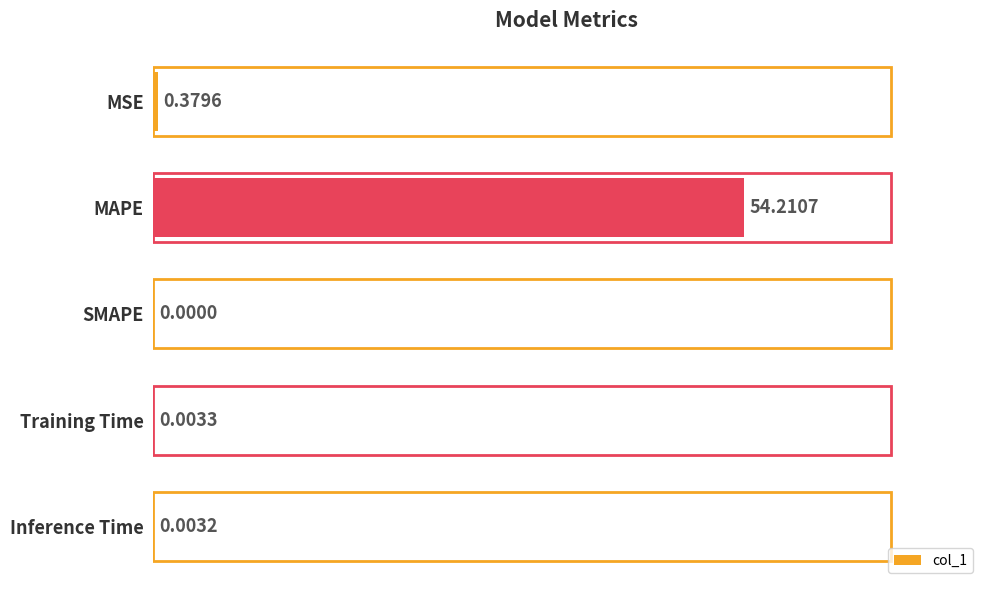

What is the sum of all values?

54.6